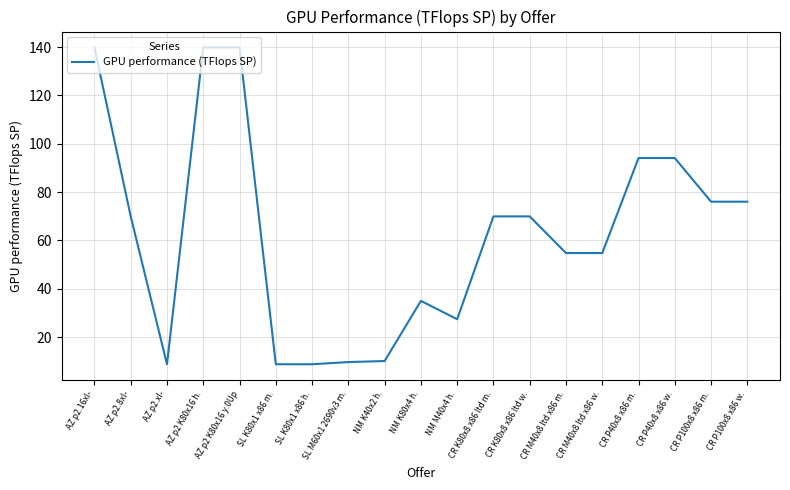

How many categories are shown in the chart?

19